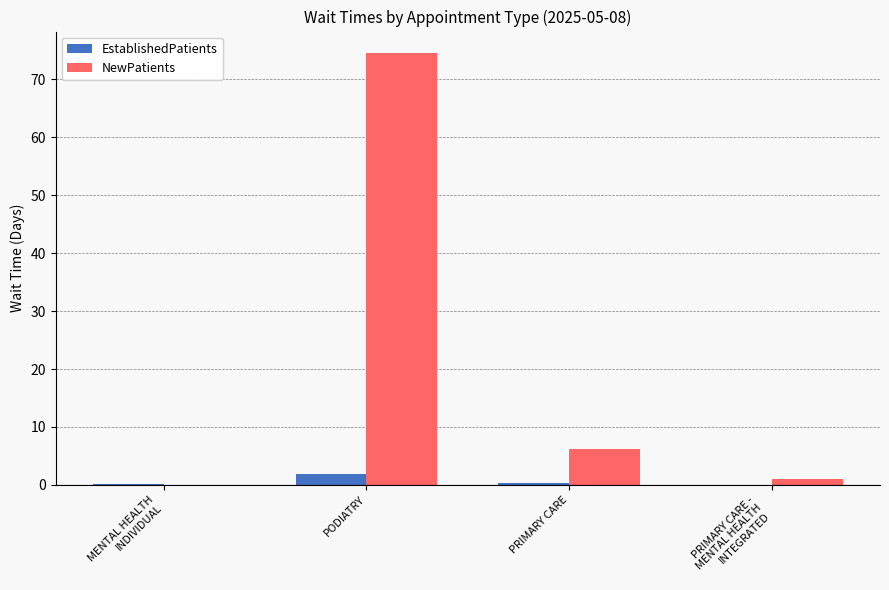

The EstablishedPatients series shows 0.2 at MENTAL HEALTH
INDIVIDUAL. True or false?

True